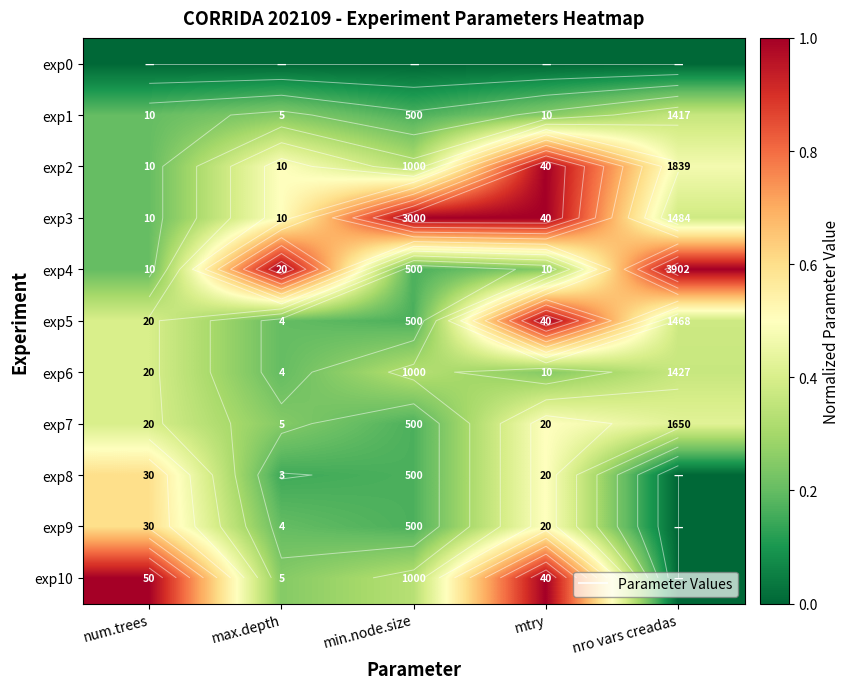

How many positive values does the exp10 series have?

4